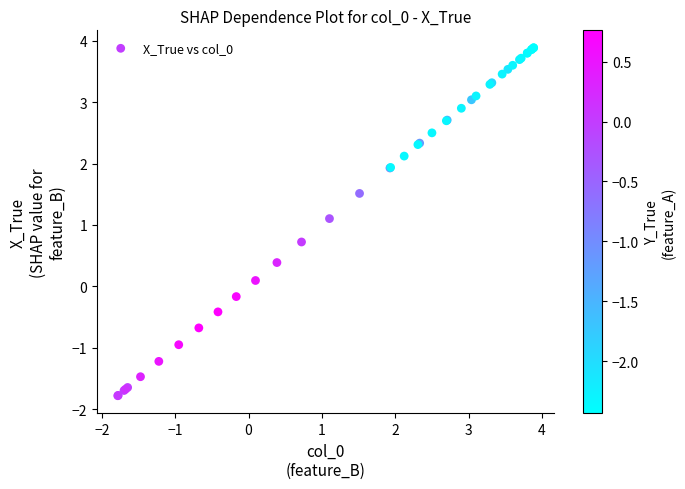

What Y value in the scatter plot is closest to 1?

1.1